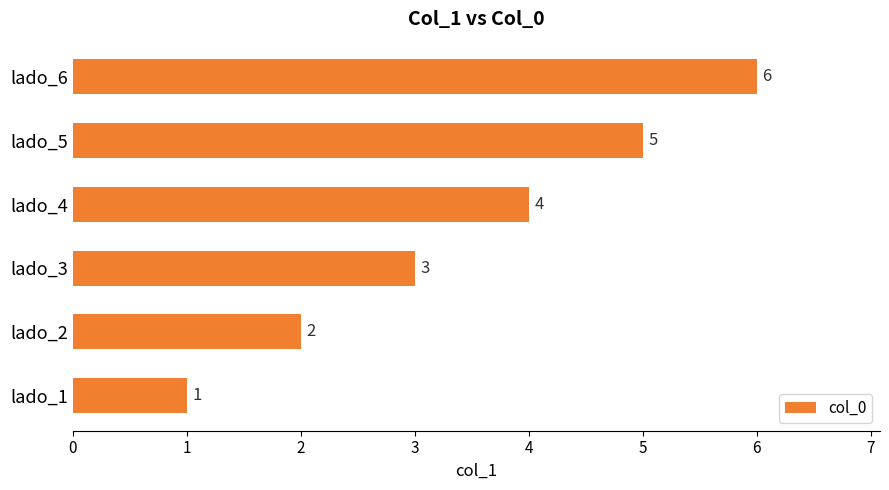

List the labels in order of value, largest first.

lado_6, lado_5, lado_4, lado_3, lado_2, lado_1